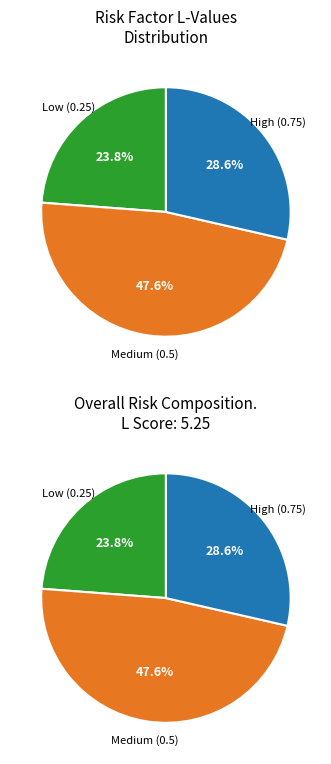

The Competence in the use of PPE slice represents 22% of the pie. True or false?

False